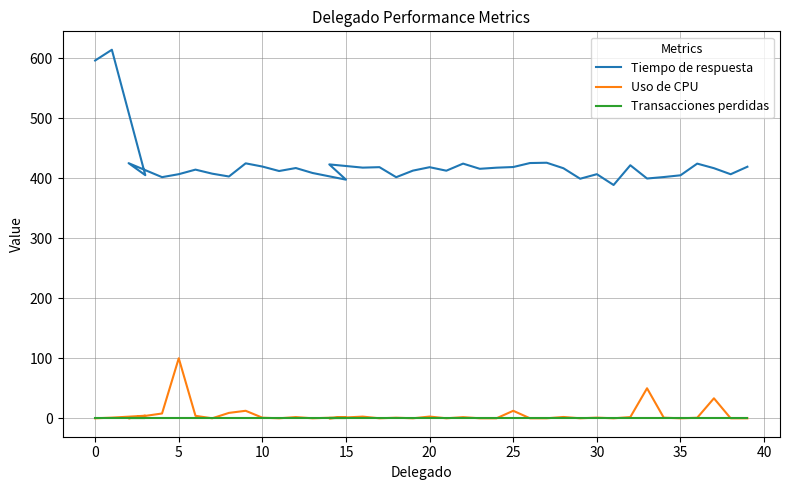

Which series has the largest total across all categories?

Tiempo de respuesta